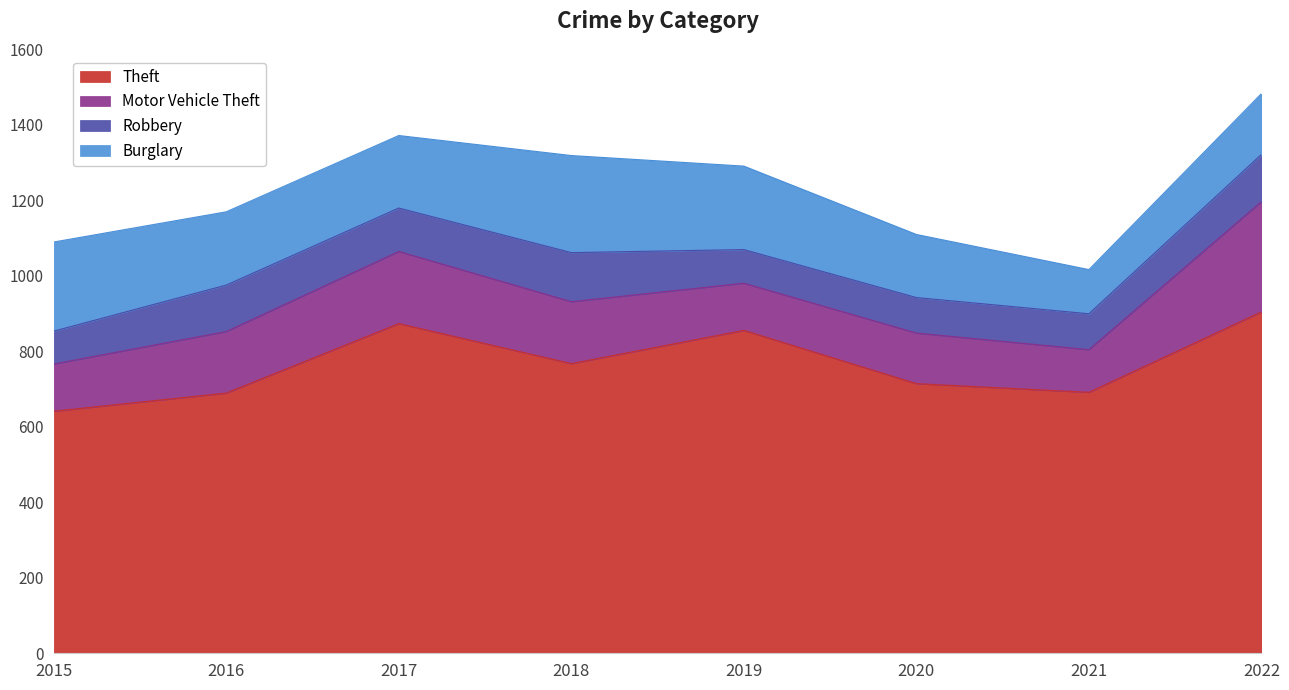

True or false: Robbery has more than 0 interior local peaks.

True